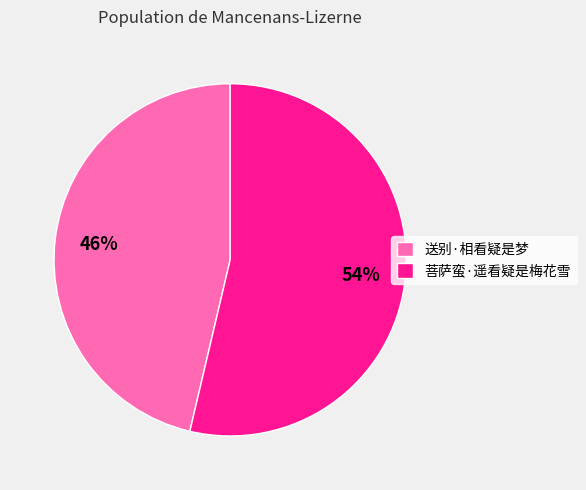

To the nearest percent, what is the combined percentage of 送别·相看疑是梦 and 菩萨蛮·遥看疑是梅花雪?

100%